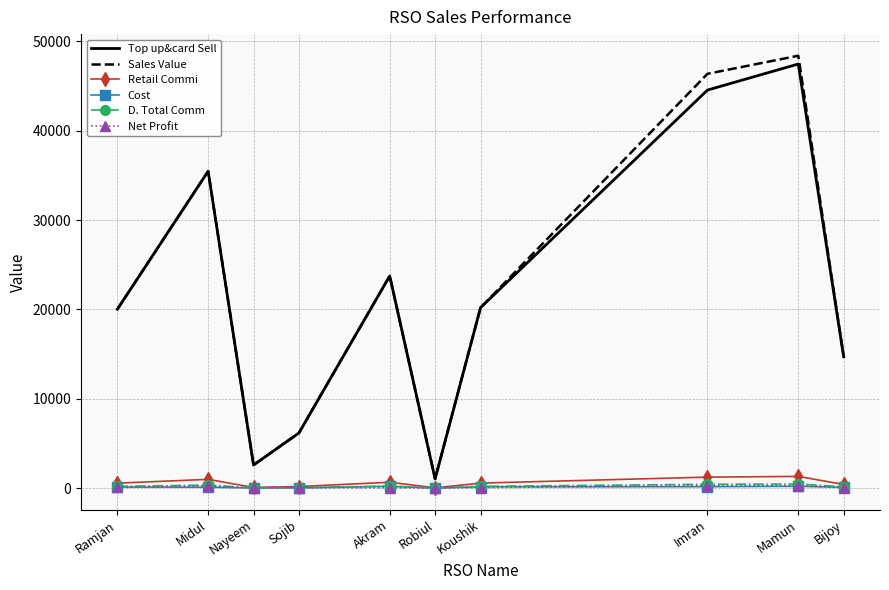

True or false: Top up&card Sell has a value of 20018.0 at Ramjan.

True